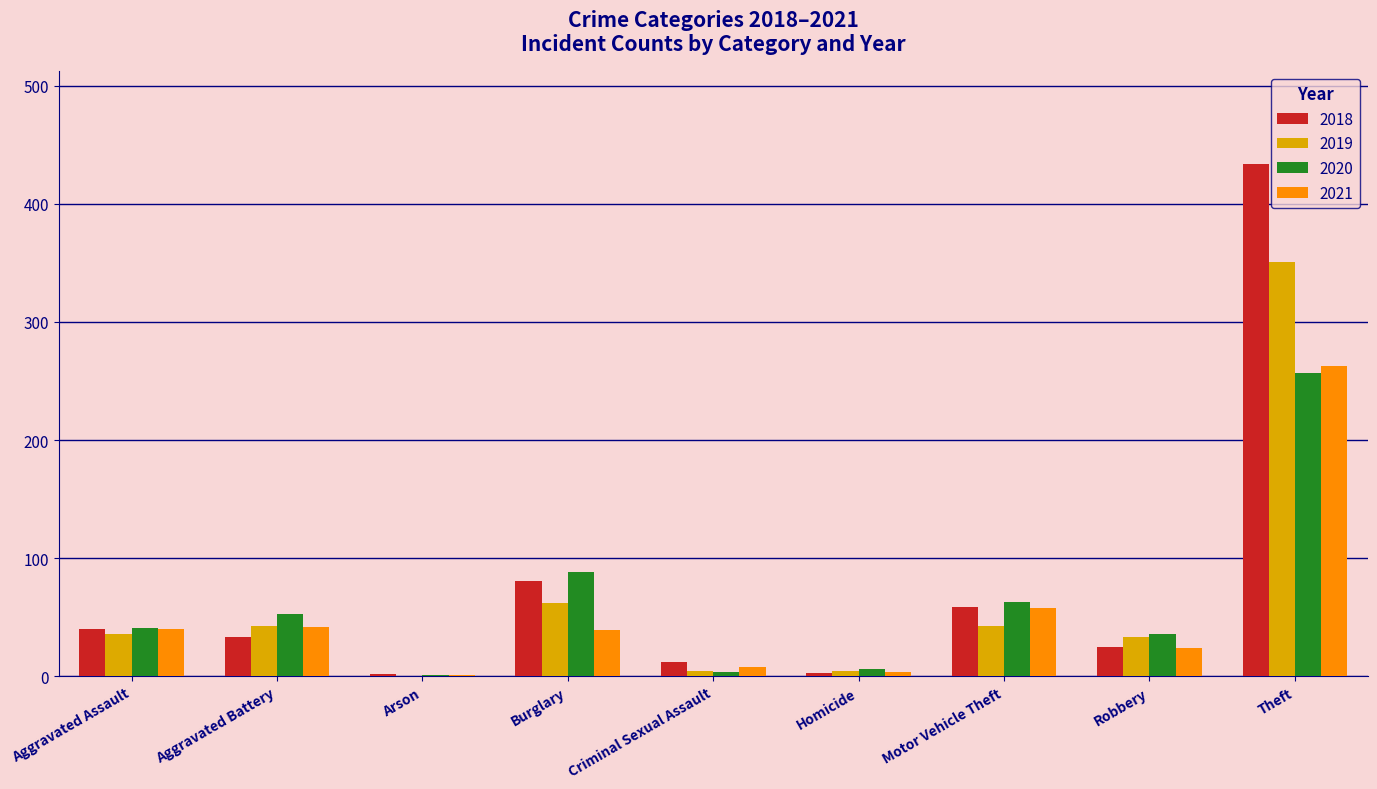

The value of 2018 at Homicide is 3. True or false?

True